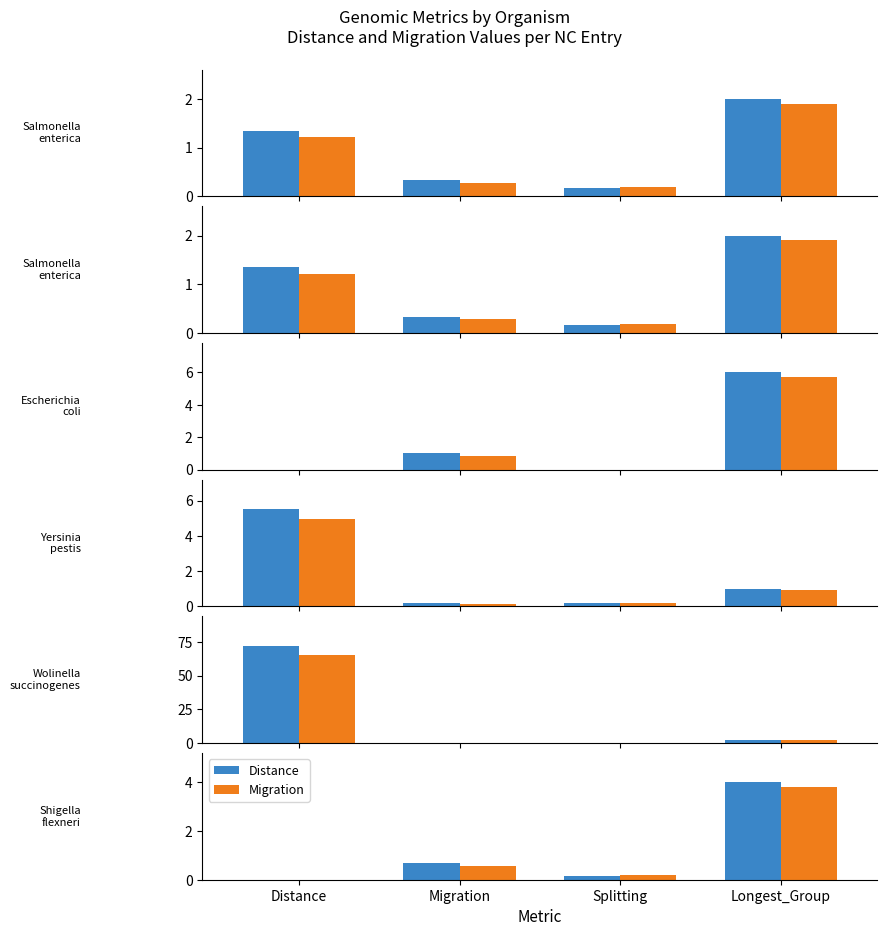

Is the value of Distance at Longest_Group greater than the value of Migration at Longest_Group?

Yes